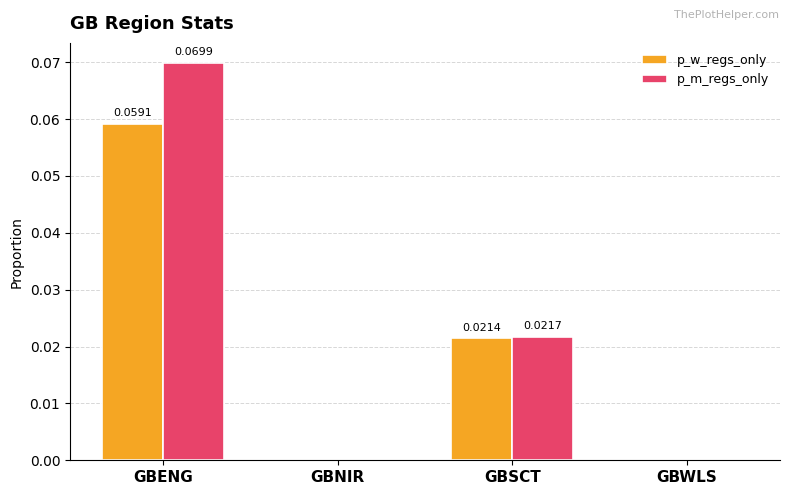

Which series has the largest total across all categories?

p_m_regs_only